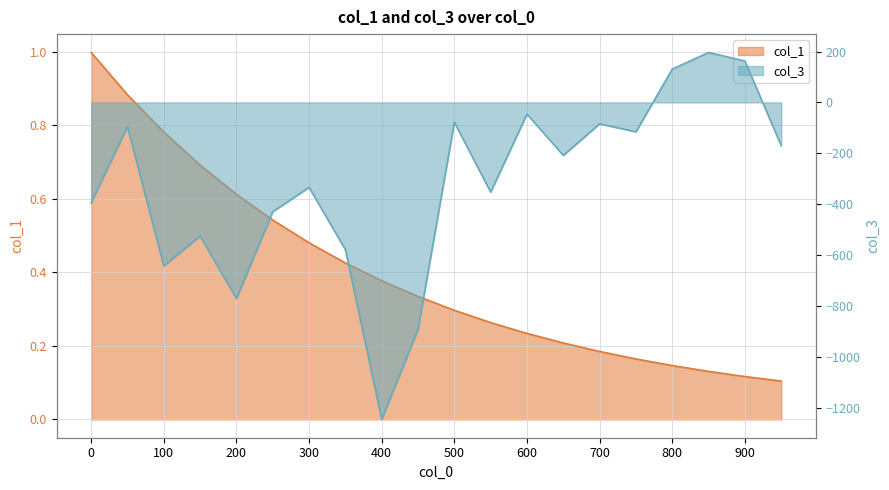

Which series has the largest total across all categories?

col_1